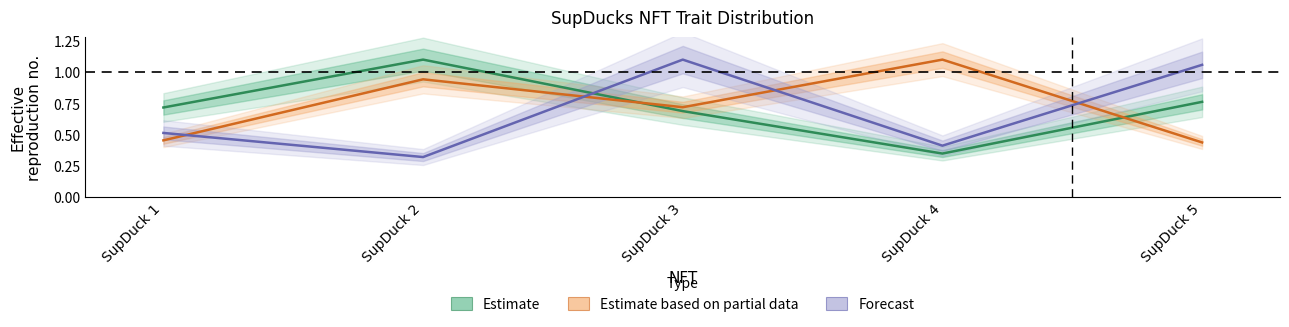

Which category has the lowest value in the Forecast series?

SupDuck 2